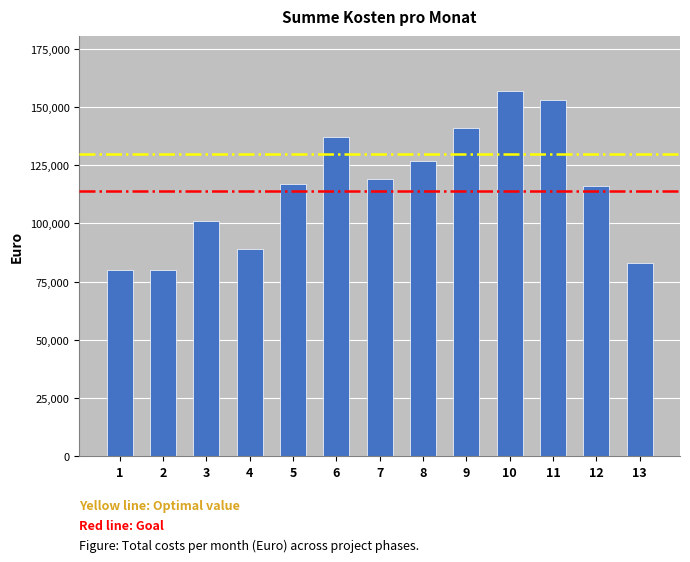

What is the difference between the maximum and minimum values?

77000